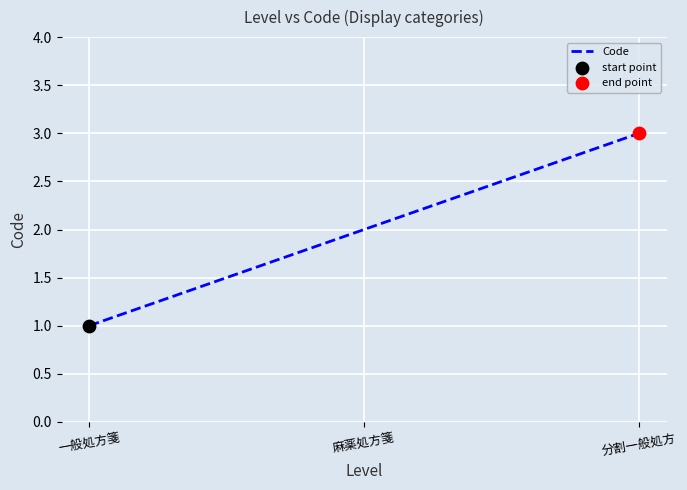

What is the ratio of the value at 麻薬処方箋 to the value at 分割一般処方?

0.7